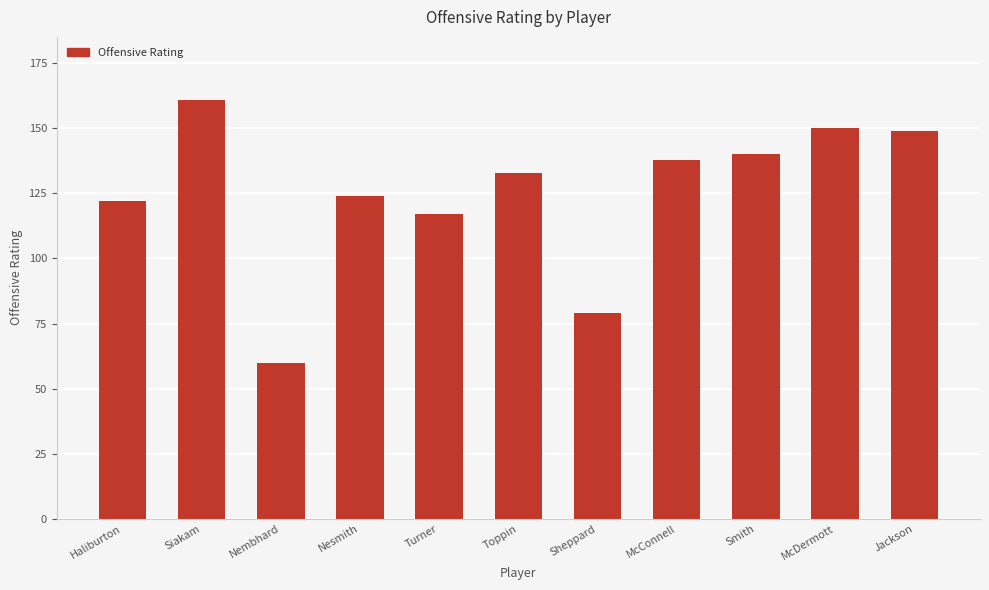

What position from the right is Jackson?

1